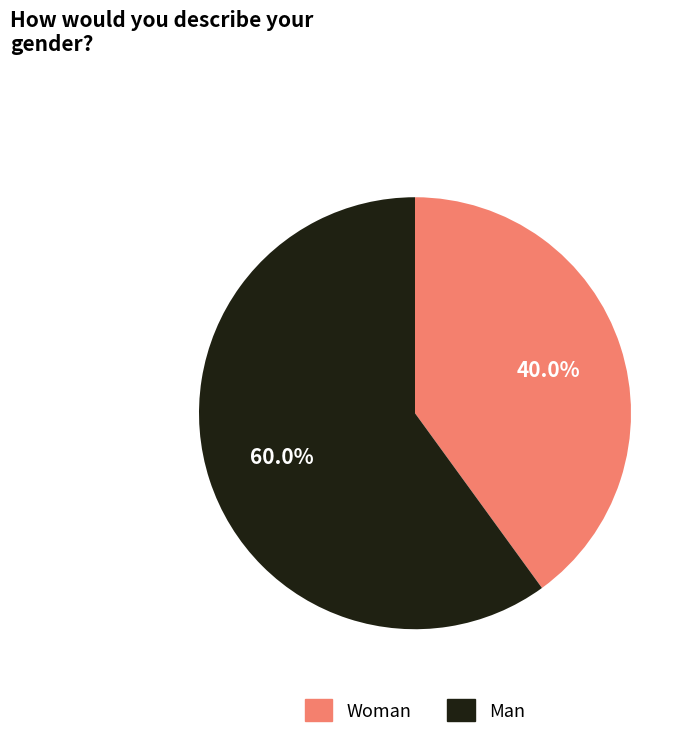

How many slices are in this pie chart?

2